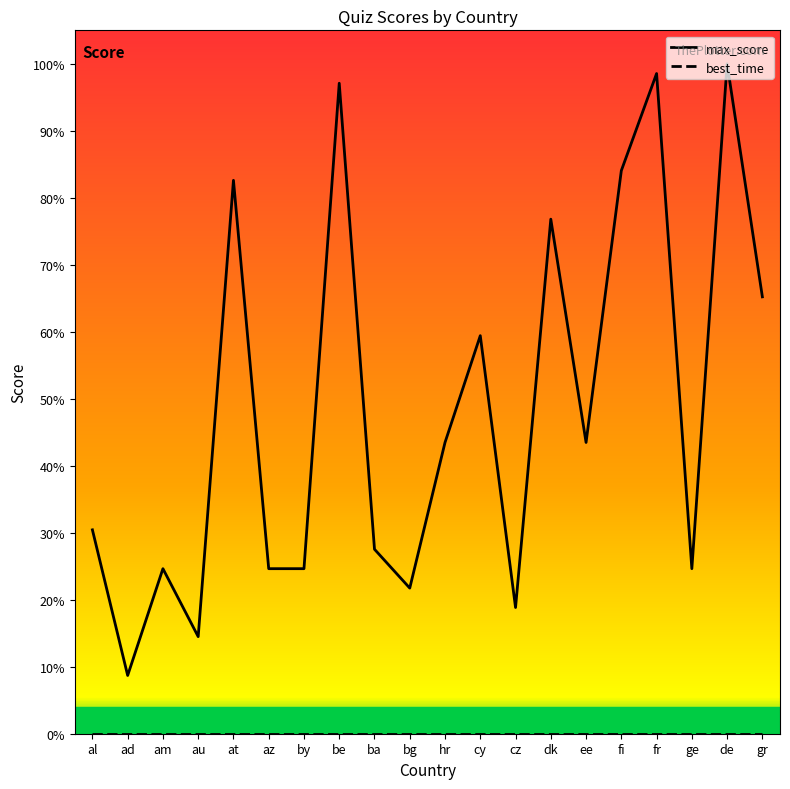

Which label corresponds to the largest value in the chart?

de